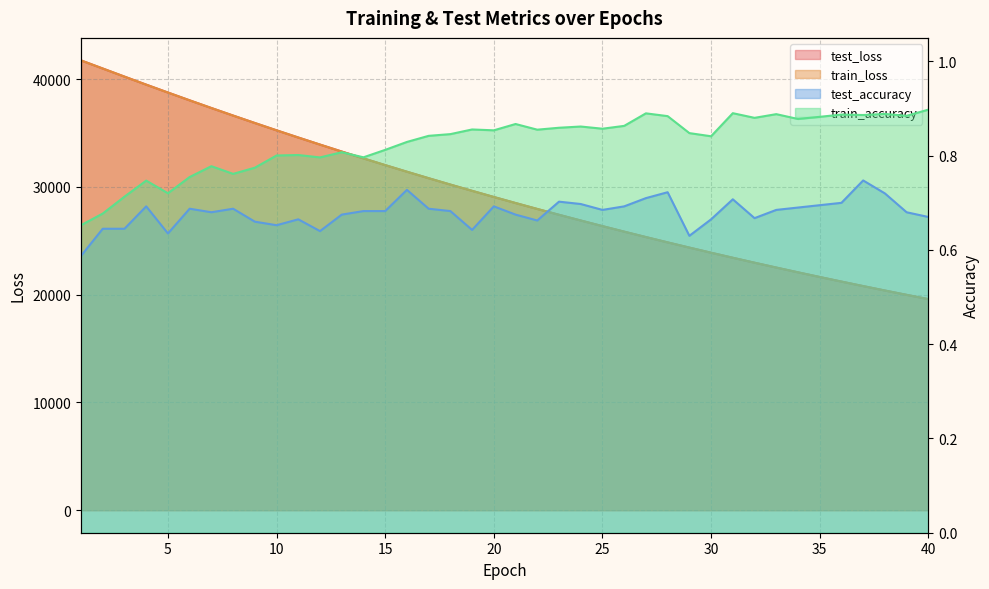

What is the spread (max minus min) of values at 19?

29631.9